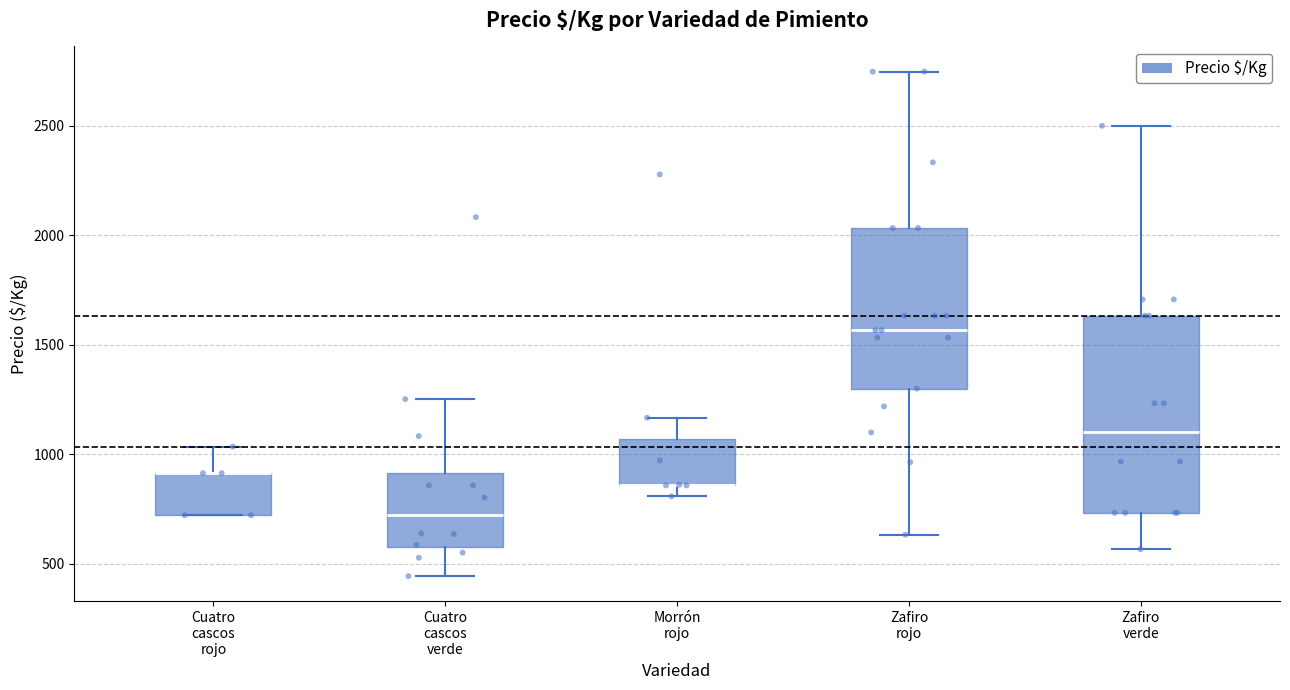

Reading left to right, transcribe this box plot: for each box, give where its median line is, the range the box spans, and where its two whiskers end, as read against the y-axis. The values are not printed on the chart, so give them approximately, as read against the axis.

Cuatro cascos rojo: median 900 (drawn on the box's upper edge), box 700 to 900, whiskers 700 to 1050
Cuatro cascos verde: median 700, box 600 to 900, whiskers 450 to 1250
Morrón rojo: median 850 (drawn on the box's lower edge), box 850 to 1050, whiskers 800 to 1150
Zafiro rojo: median 1550, box 1300 to 2050, whiskers 650 to 2750
Zafiro verde: median 1100, box 750 to 1650, whiskers 550 to 2500